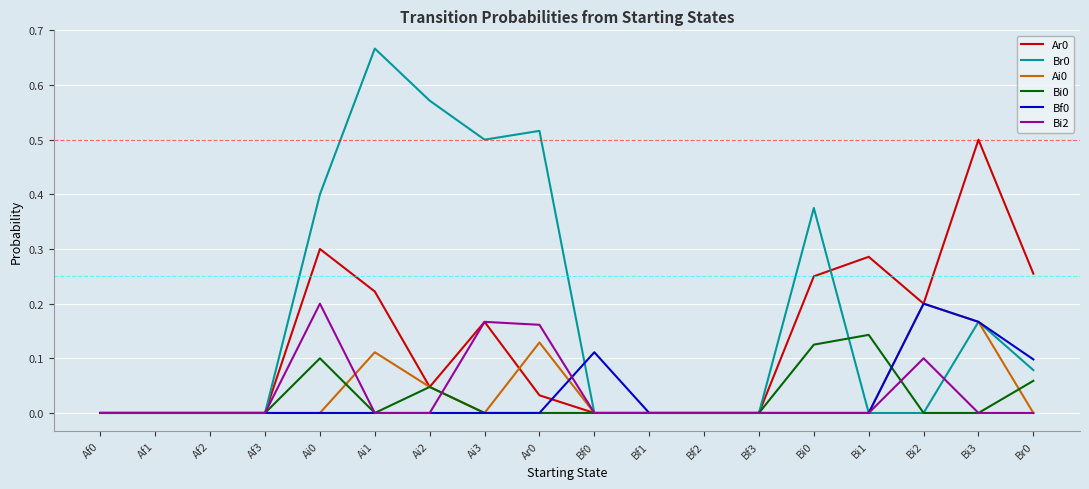

Is it true that Ar0 equals 0.0 at Af2?

True